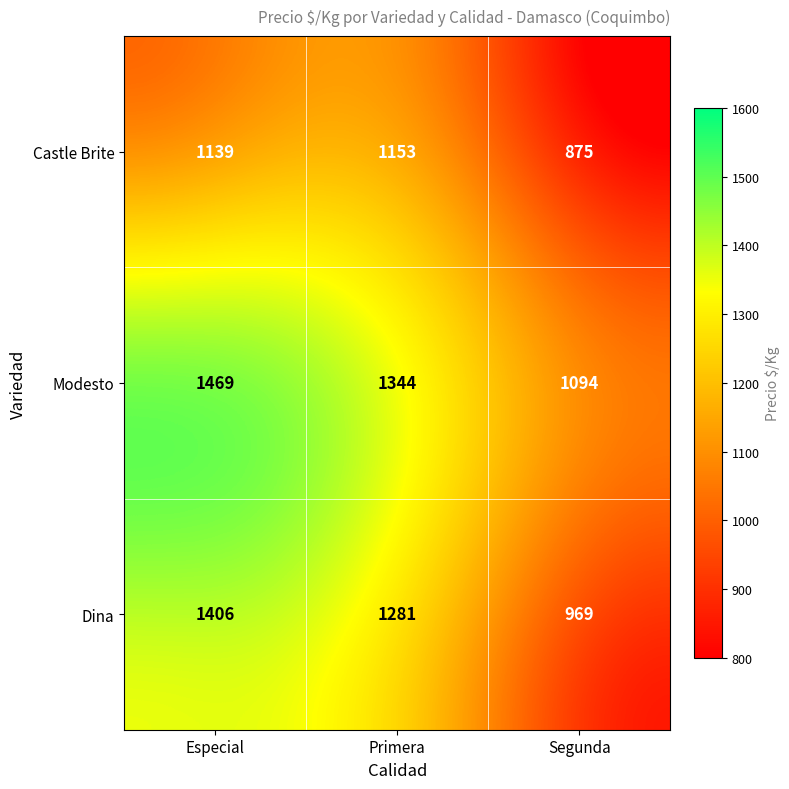

What is the difference between the Dina values at Primera and Segunda?

312